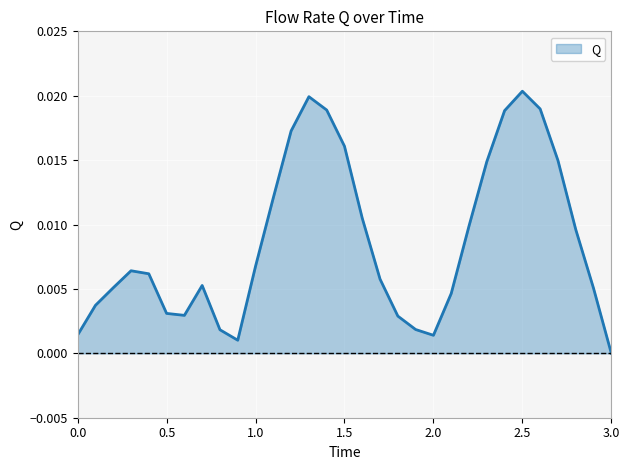

How many values exceed 0?

30